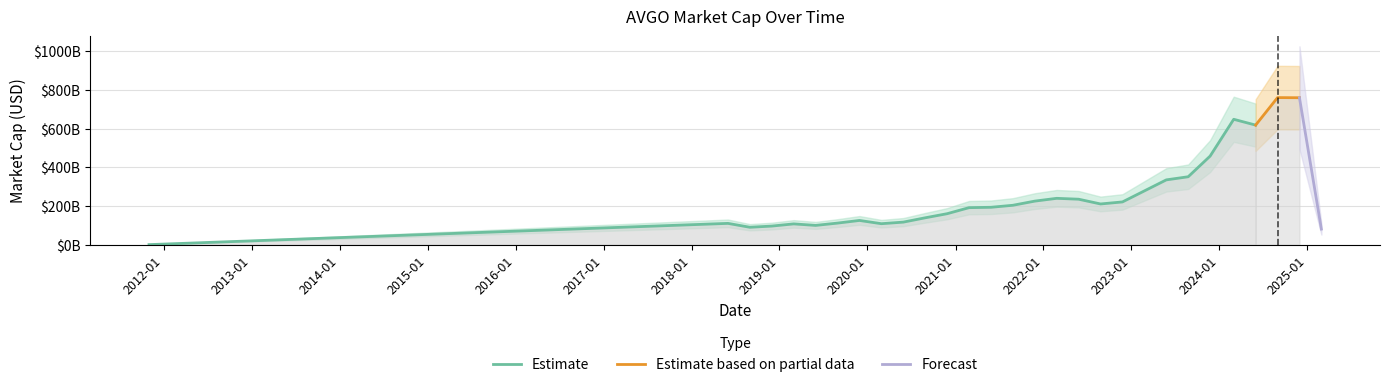

What is the greatest value displayed?

760460000000